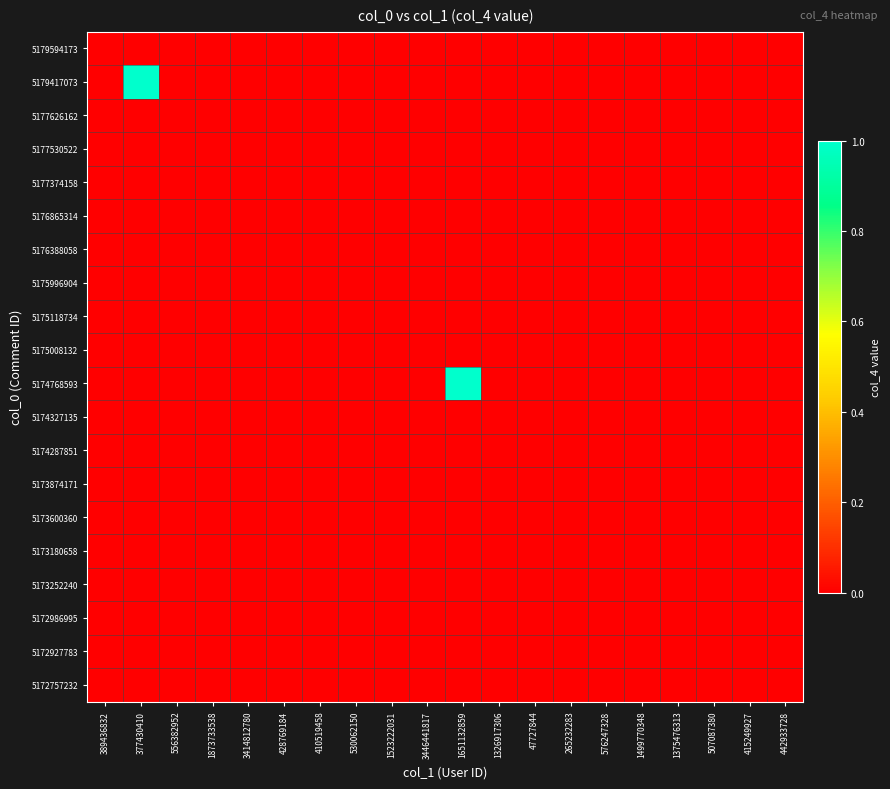

Rank the series at 1375476313 from lowest to highest value.

5179594173, 5179417073, 5177626162, 5177530522, 5177374158, 5176865314, 5176388058, 5175996904, 5175118734, 5175008132, 5174768593, 5174327135, 5174287851, 5173874171, 5173600360, 5173180658, 5173252240, 5172986995, 5172927783, 5172757232